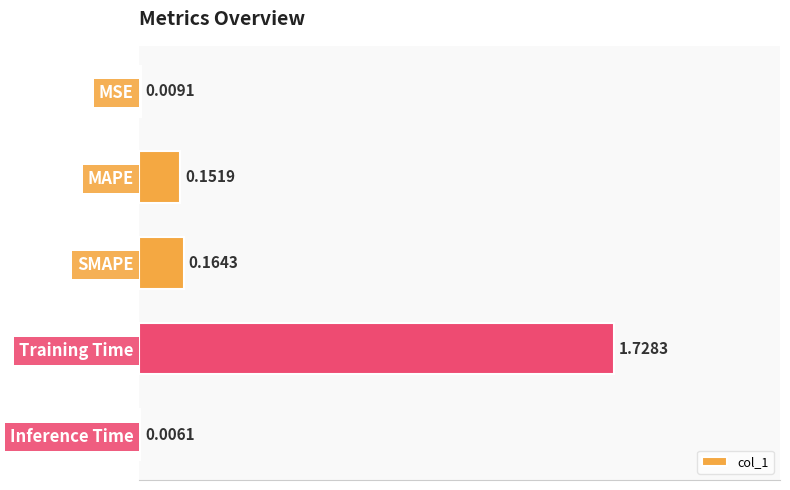

Between MAPE and SMAPE, which is larger?

SMAPE